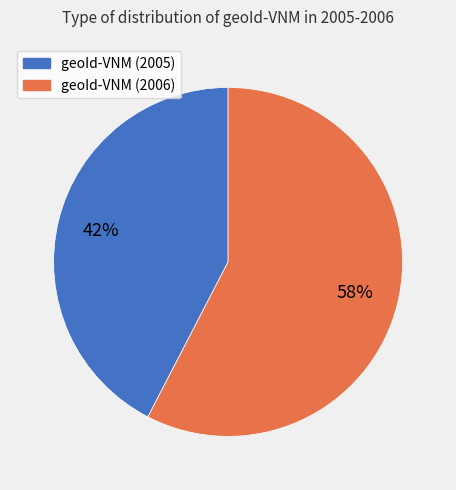

What is the majority slice?

geoId-VNM (2006)